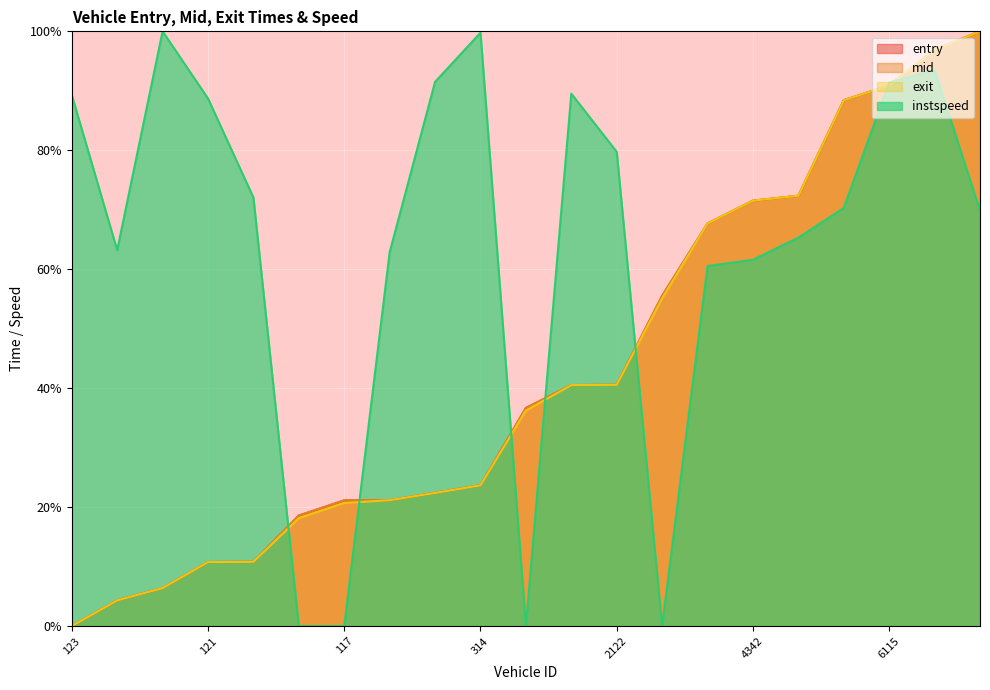

Which series has the largest total across all categories?

instspeed